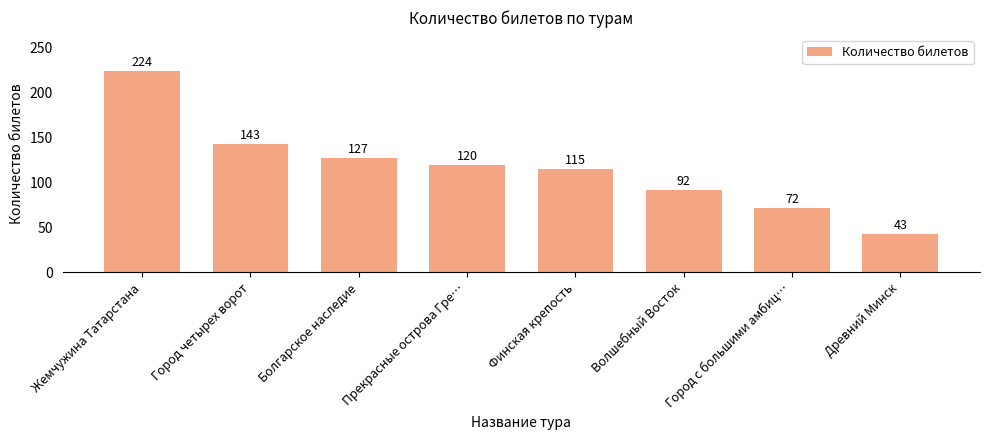

Reading left to right, extract all data points from this chart.

Жемчужина Татарстана=224	Город четырех ворот=143	Болгарское наследие=127	Прекрасные острова Гре…=120	Финская крепость=115	Волшебный Восток=92	Город с большими амбиц…=72	Древний Минск=43